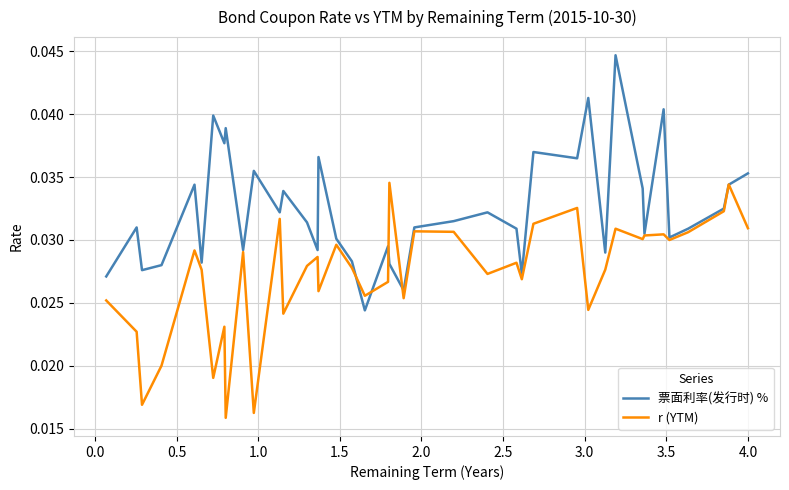

List the series in order of their peak value, lowest first.

r (YTM), 票面利率(发行时) %